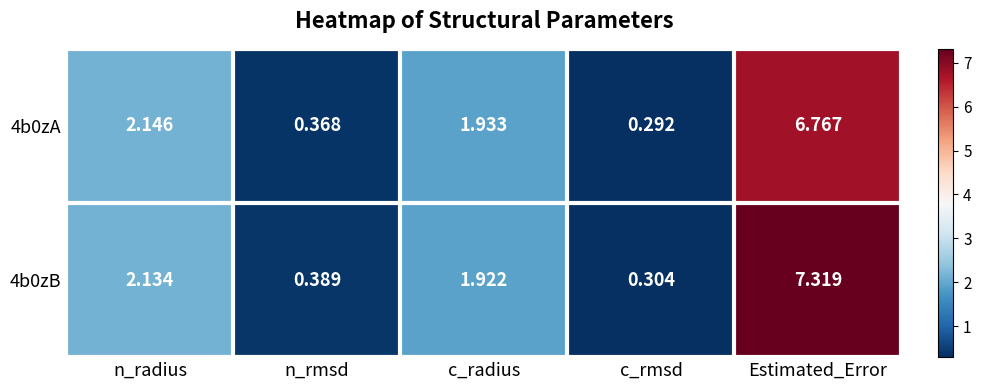

List the series in order of their peak value, lowest first.

4b0zA, 4b0zB